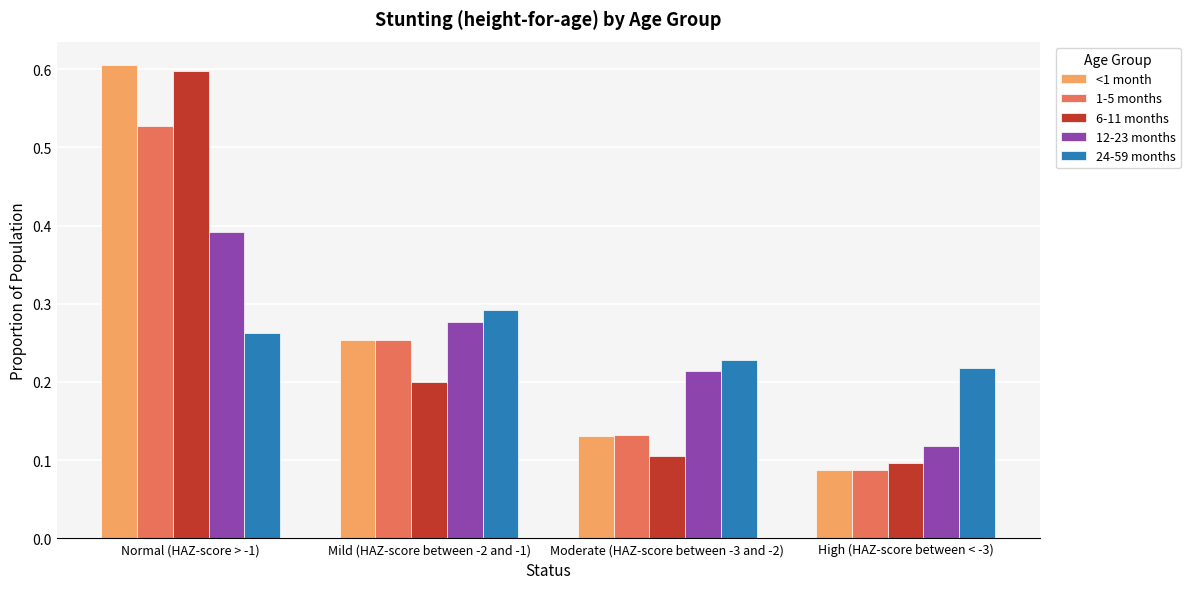

Are the bars horizontal?

No